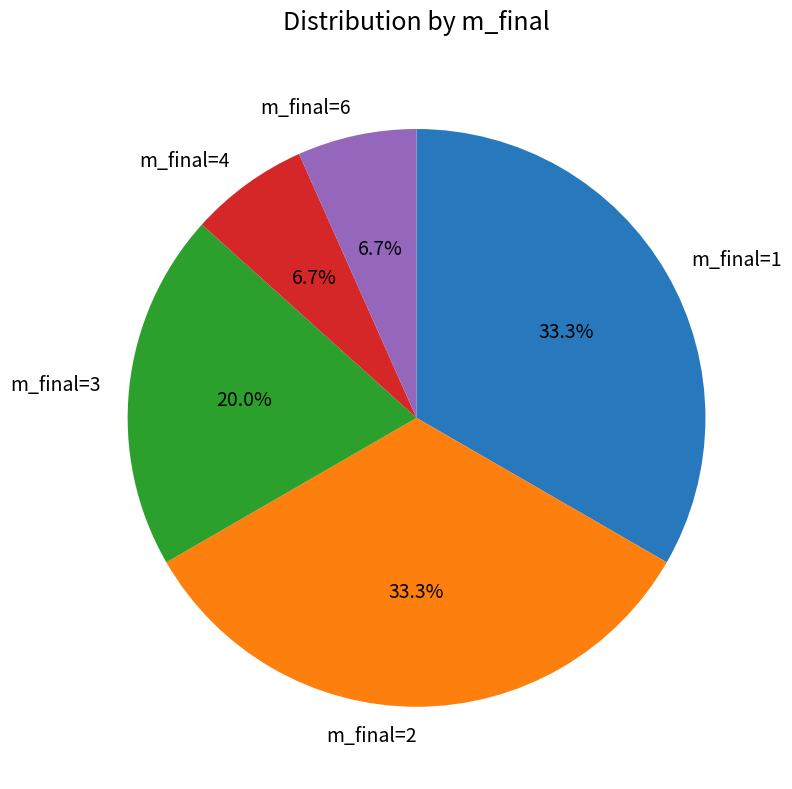

What percentage is NOT represented by m_final=6?

93.3%